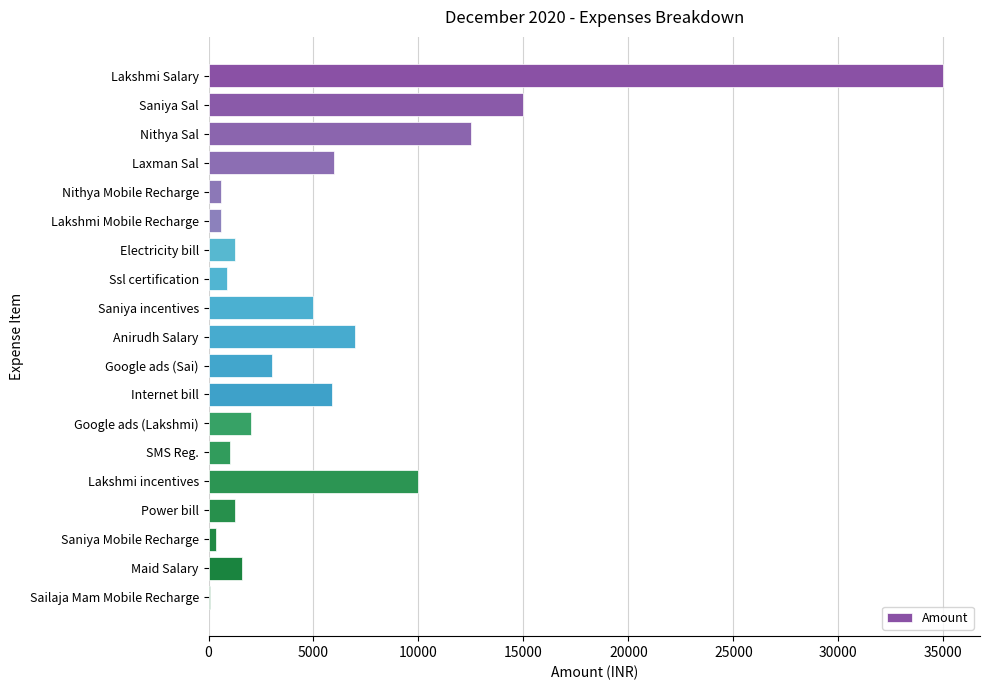

What is the greatest value displayed?

35000